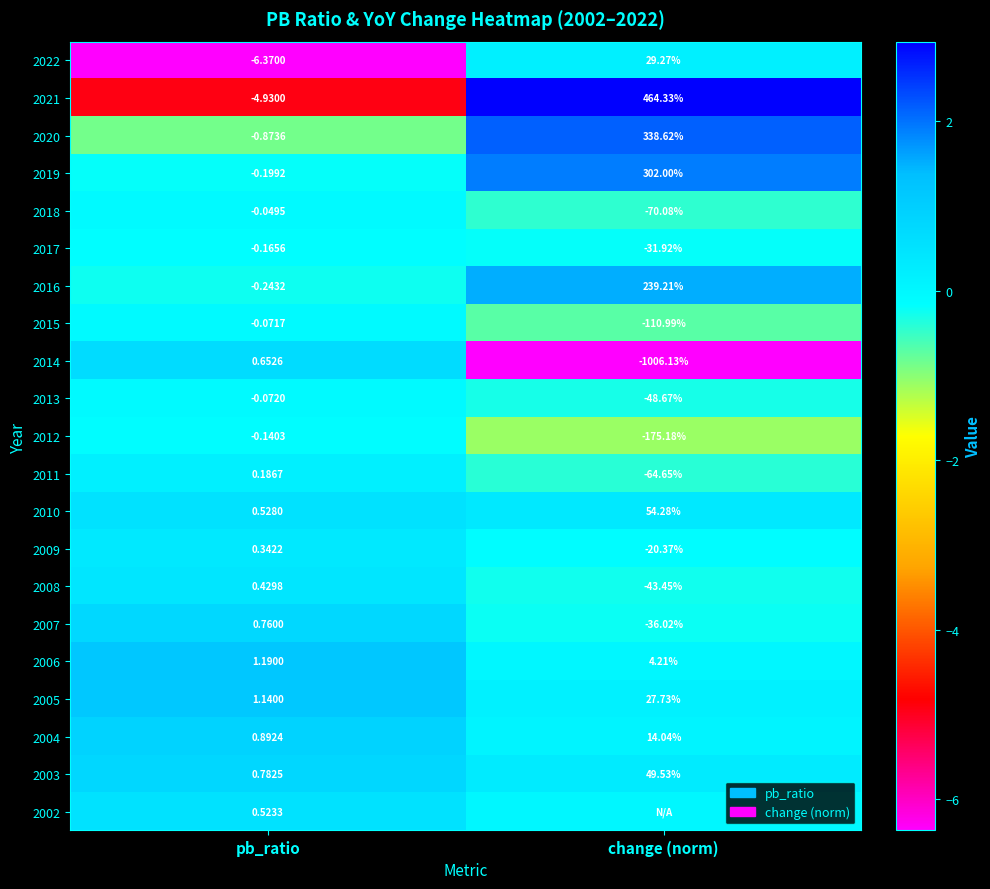

Where is 2004 nearest to the value 7?

pb_ratio